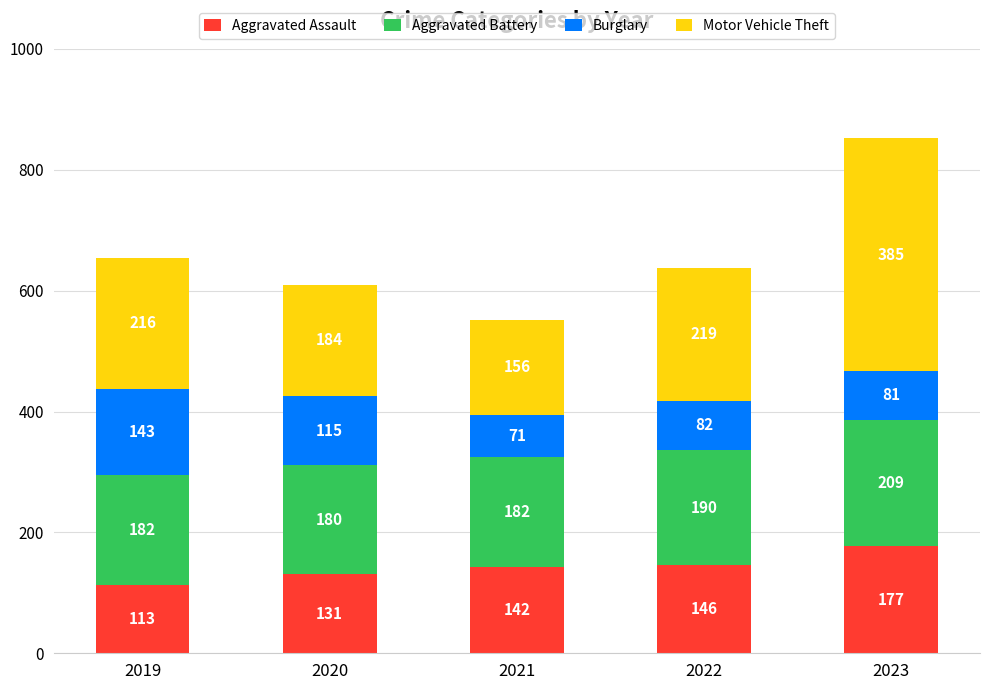

Which category has the lowest value in the Aggravated Assault series?

2019